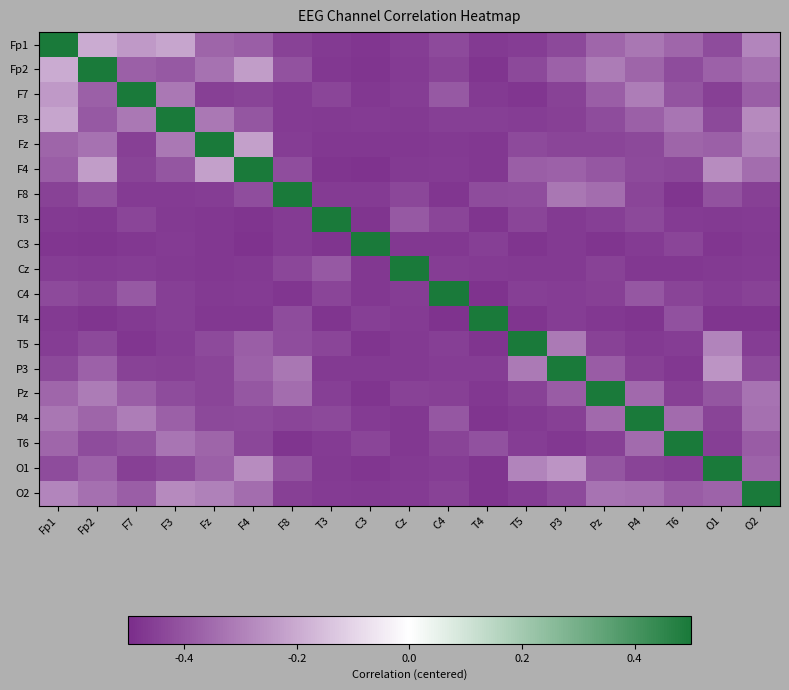

At which category does the chart reach its peak across all series?

Fp1